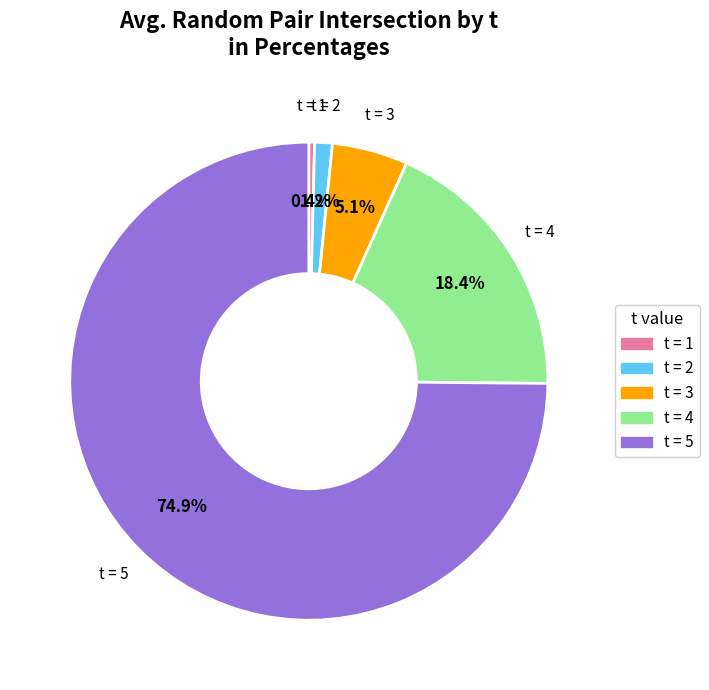

Does any single category account for the majority?

Yes